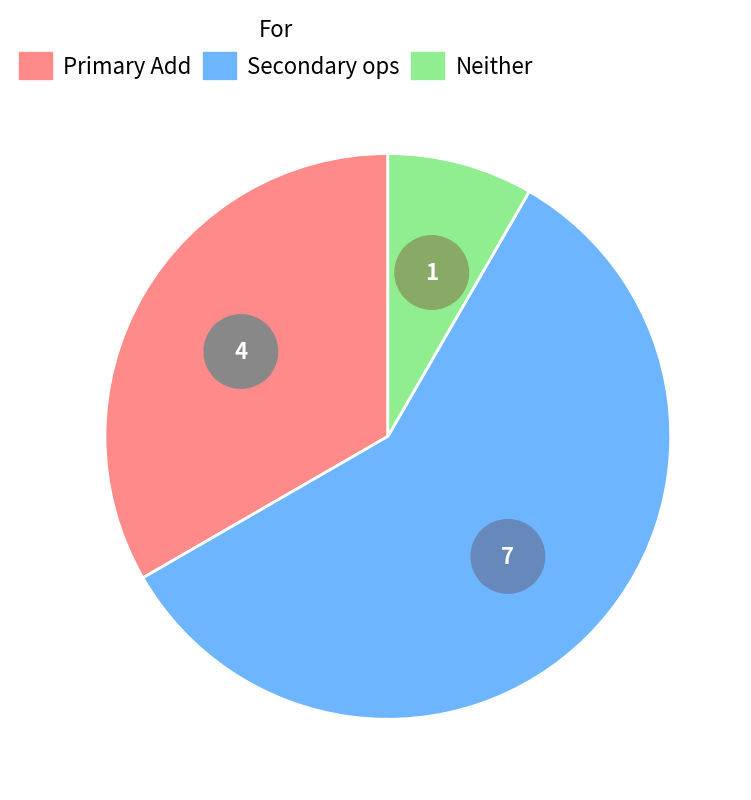

Does any single category account for the majority?

No